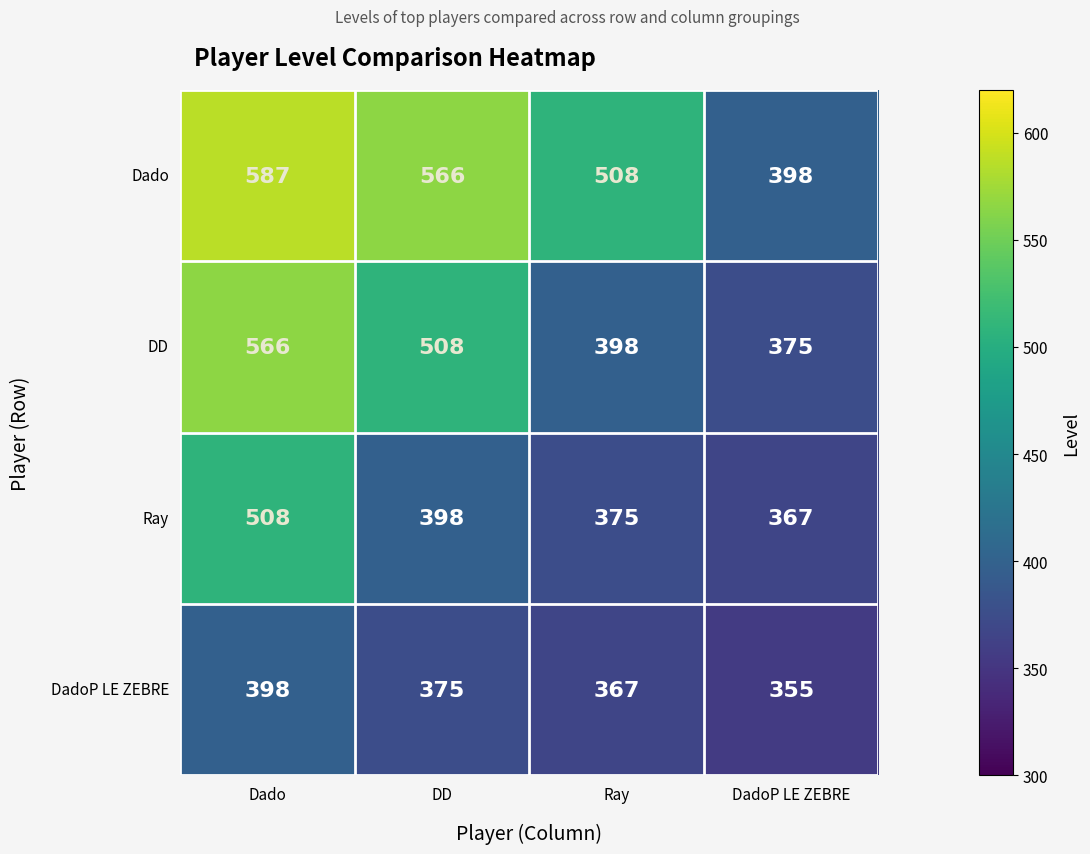

Which category has the highest value across all series?

Dado